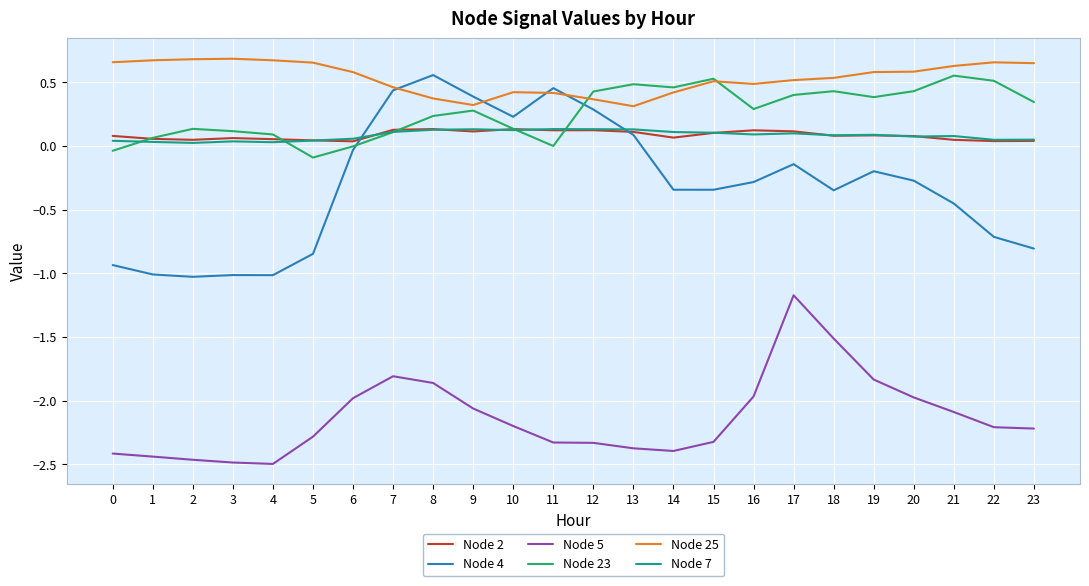

Which series has the largest total across all categories?

Node 25